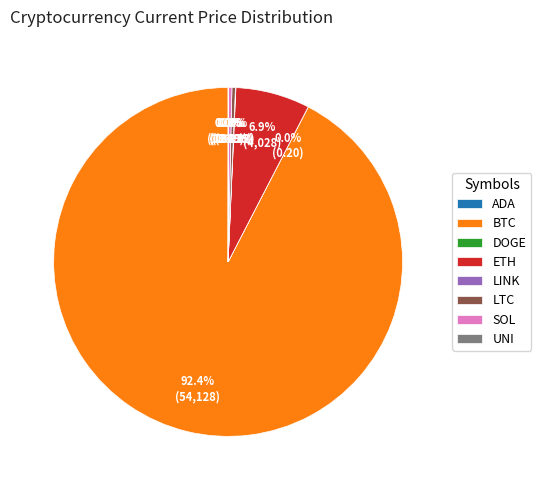

To the nearest percent, what is the average slice percentage?

12%